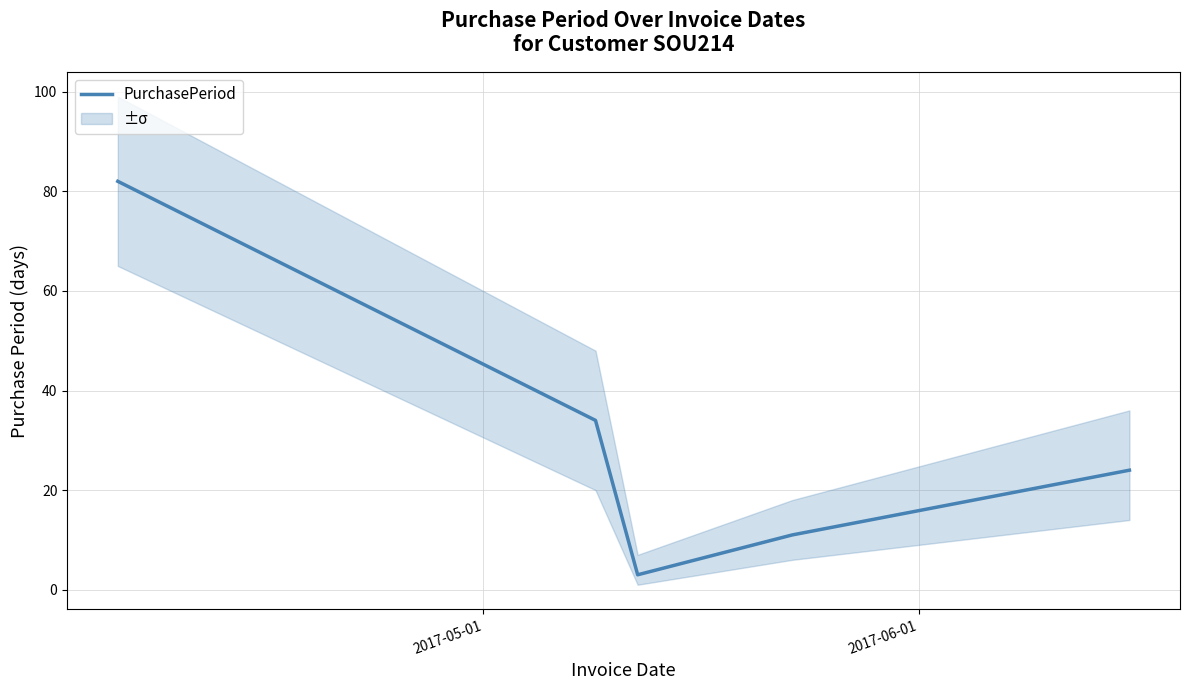

Reading left to right, what are all the values shown in this chart?

82	34	3	11	24